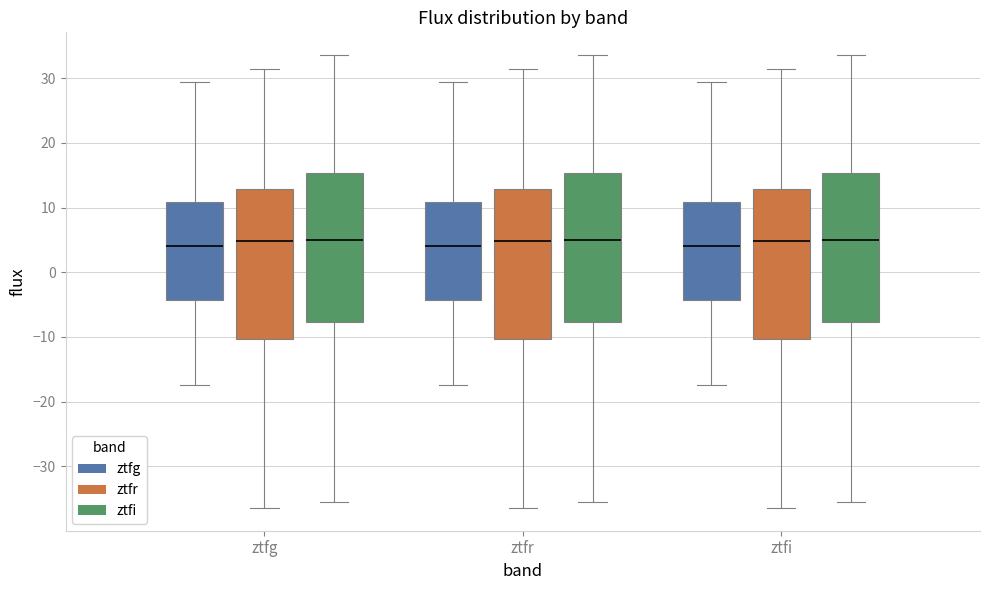

Reading left to right, transcribe this box plot: for each box, give where its median line is, the range the box spans, and where its two whiskers end, as read against the y-axis. The values are not printed on the chart, so give them approximately, as read against the axis.

ztfg (ztfg): median 4, box -4 to 11, whiskers -17 to 29
ztfg (ztfr): median 5, box -10 to 13, whiskers -36 to 31
ztfg (ztfi): median 5, box -8 to 15, whiskers -36 to 34
ztfr (ztfg): median 4, box -4 to 11, whiskers -17 to 29
ztfr (ztfr): median 5, box -10 to 13, whiskers -36 to 31
ztfr (ztfi): median 5, box -8 to 15, whiskers -36 to 34
ztfi (ztfg): median 4, box -4 to 11, whiskers -17 to 29
ztfi (ztfr): median 5, box -10 to 13, whiskers -36 to 31
ztfi (ztfi): median 5, box -8 to 15, whiskers -36 to 34